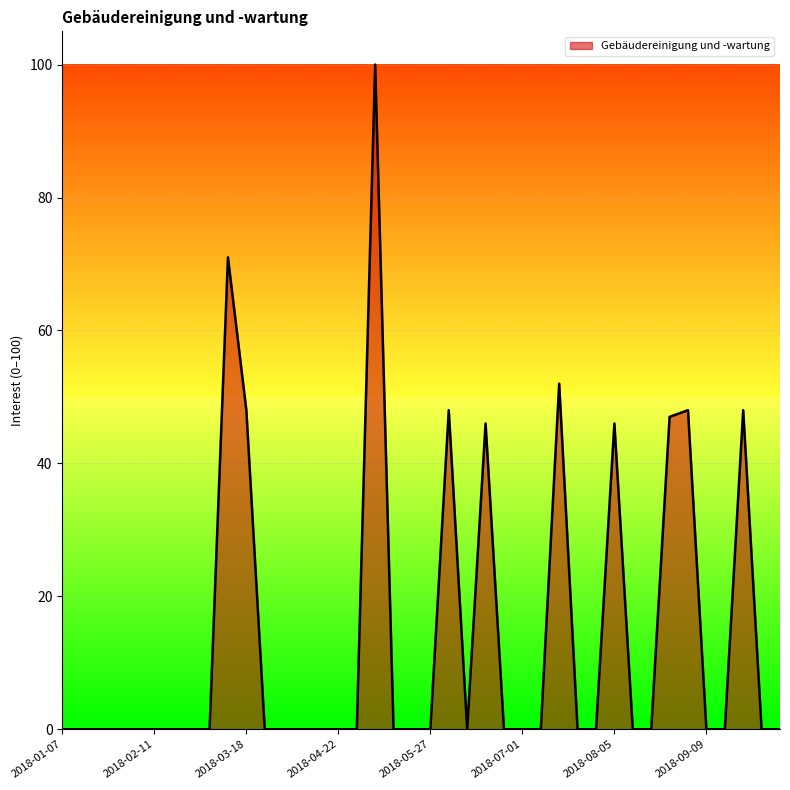

True or false: there are more than 0 points higher than both neighbors.

True